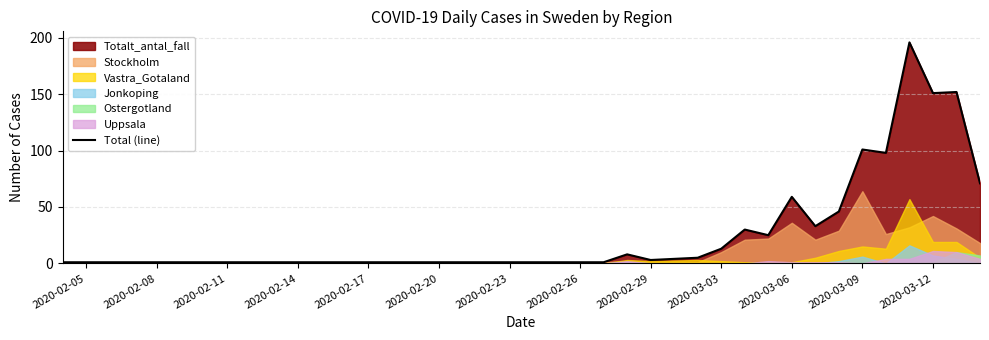

The value of Total (line) at 2020-03-03 is 13. True or false?

True